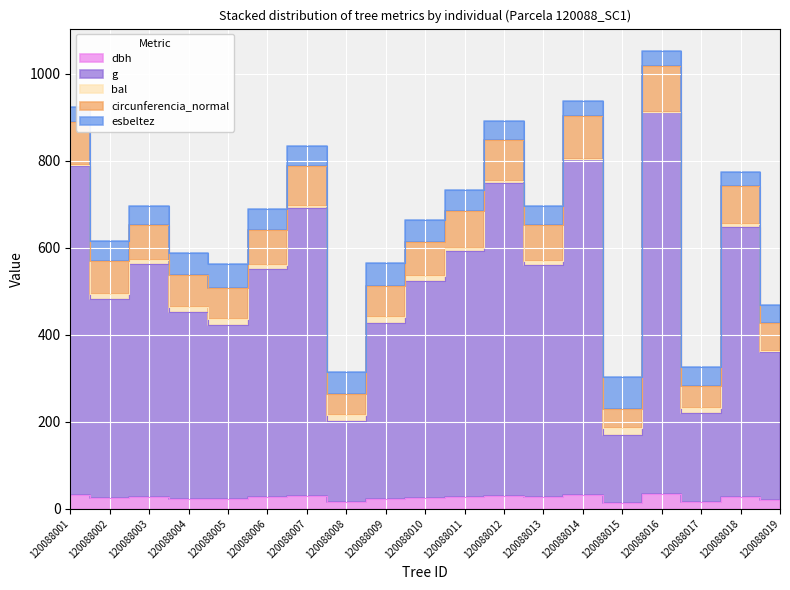

In circunferencia_normal, how many points are lower than both neighbors (excluding endpoints)?

6